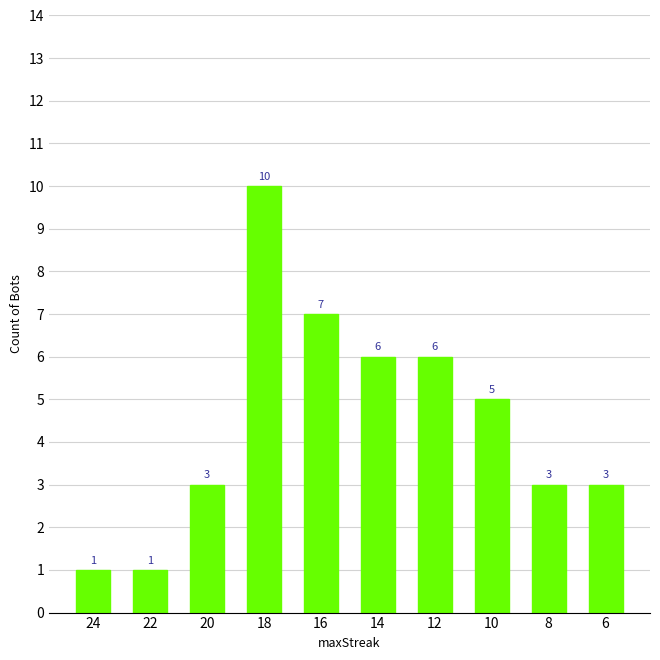

What is the sum of all values?

45